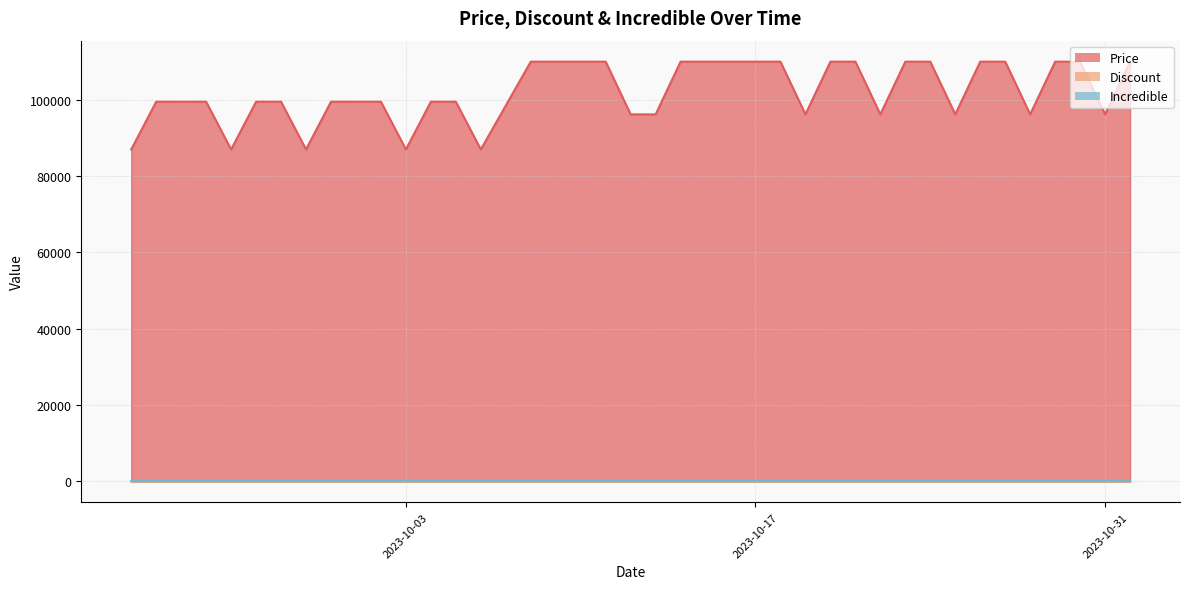

Count the Price values in the range 96190 to 110000.

35